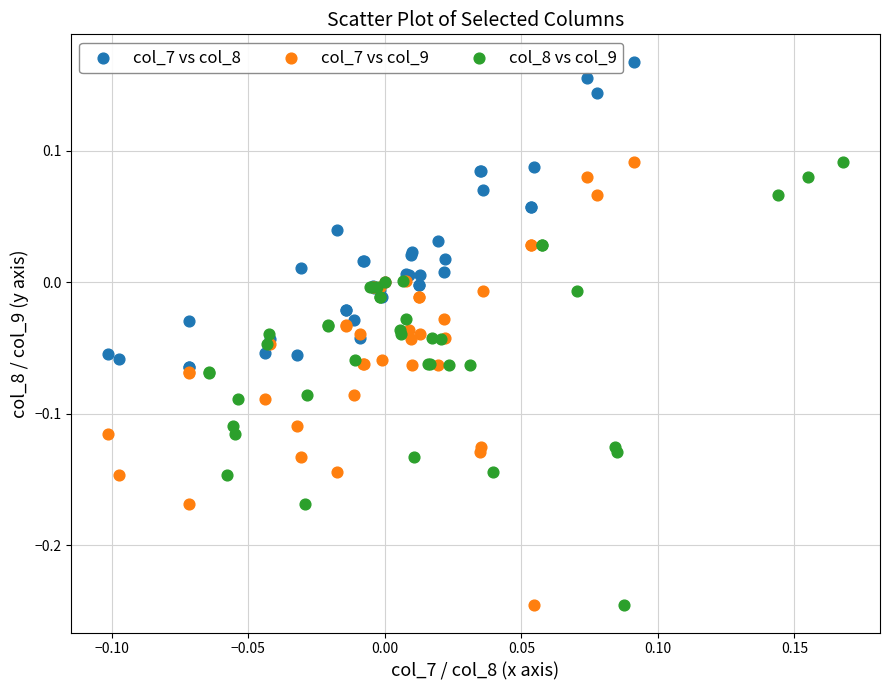

Which series contains the highest Y value?

col_7 vs col_8